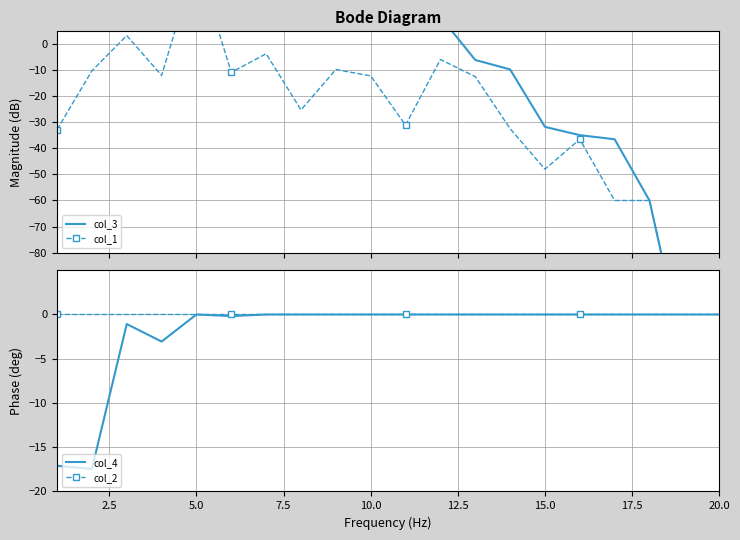

What is the lowest value of the col_4 series?

-17.5